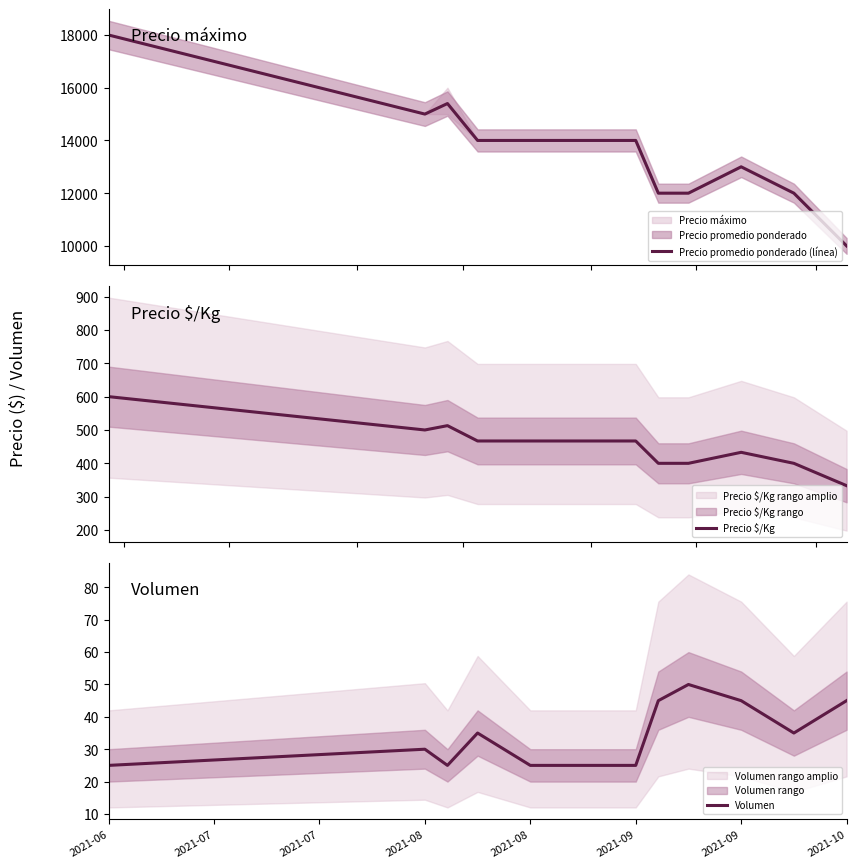

What is the highest value of the Precio $/Kg series?

600